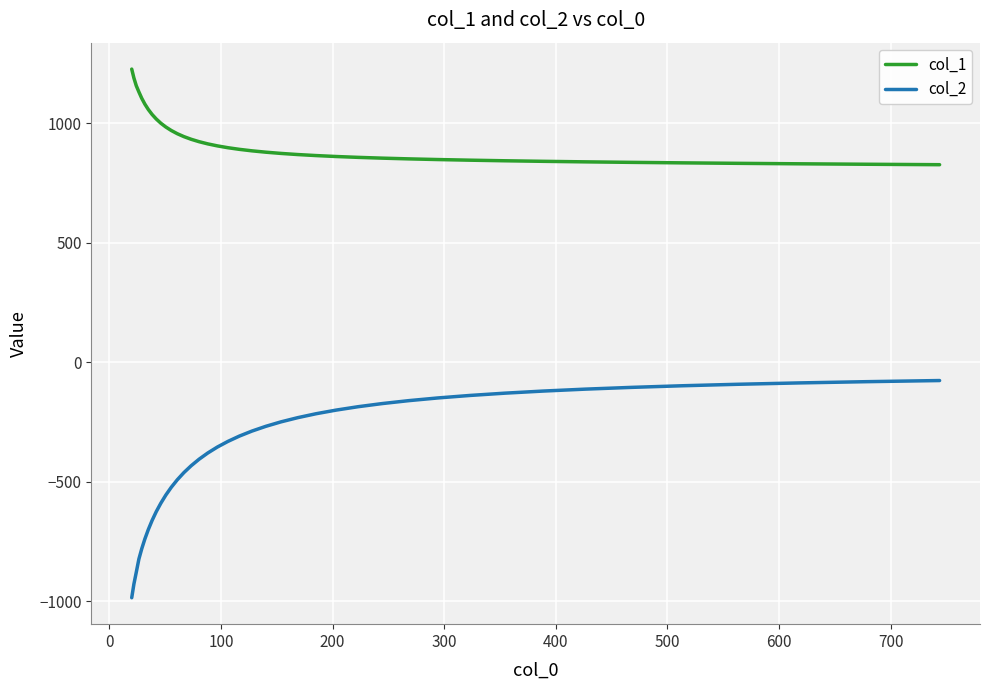

True or false: col_1 and col_2 cross at least once.

False